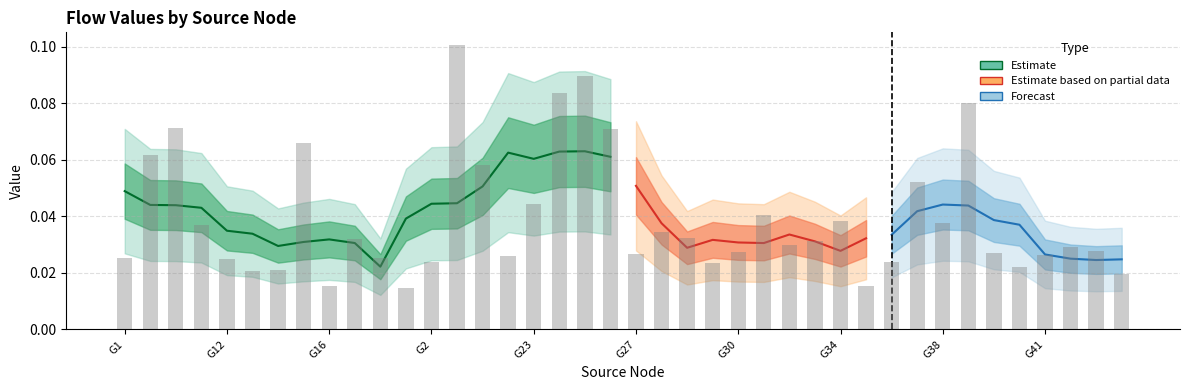

List the labels in order of value, largest first.

G20, G25, G24, G39, G100, G26, G15, G10, G21, G37, G23, G31, G34, G38, G11, G28, G29, G17, G33, G32, G42, G43, G30, G4, G27, G41, G22, G1, G18, G12, G2, G36, G3, G40, G14, G13, G44, G16, G35, G19